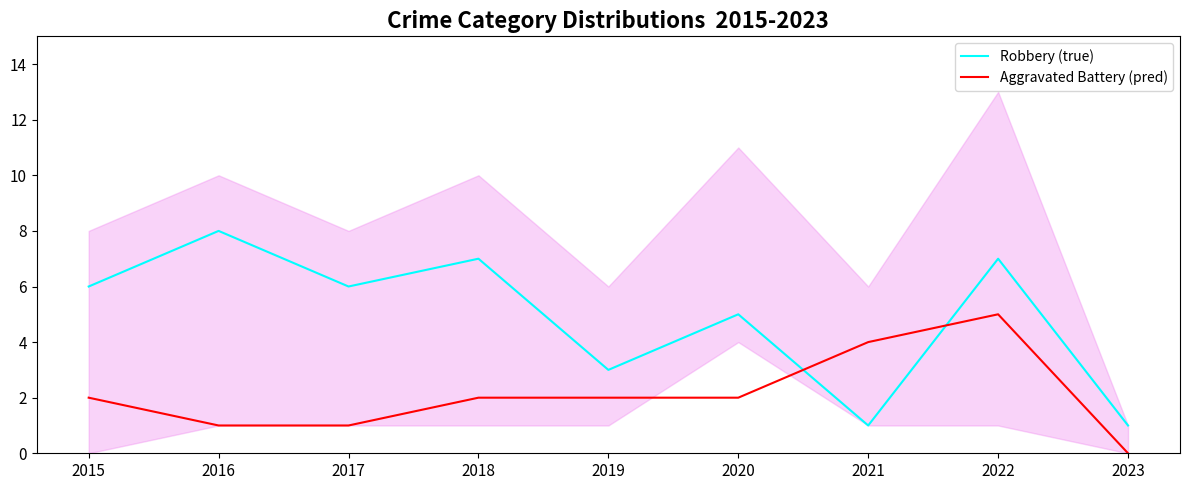

How many Aggravated Battery (pred) values are between 1 and 2?

6